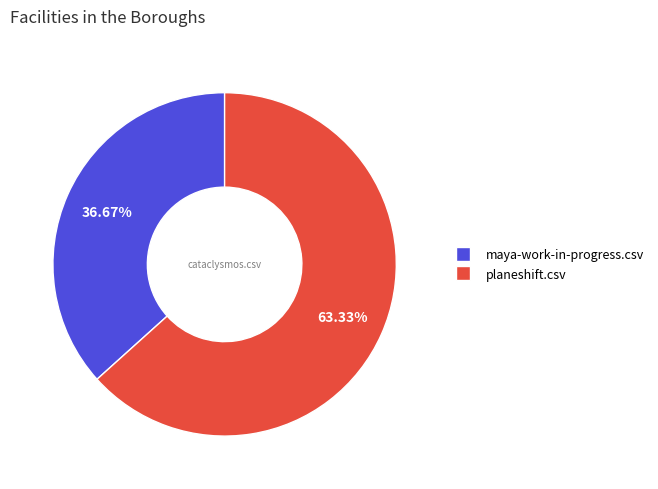

True or false: maya-work-in-progress.csv accounts for 48% of the total.

False